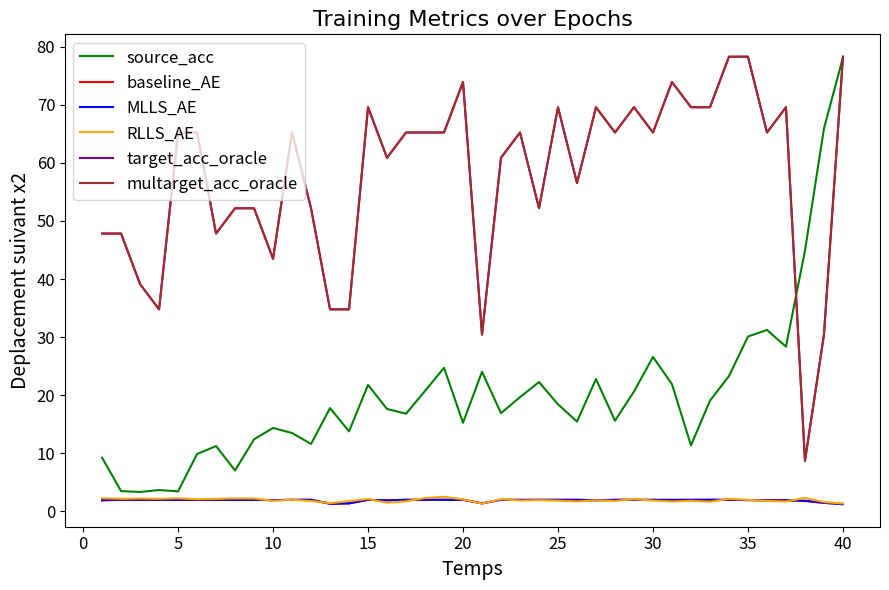

Is this an area chart (filled region under the line)?

No